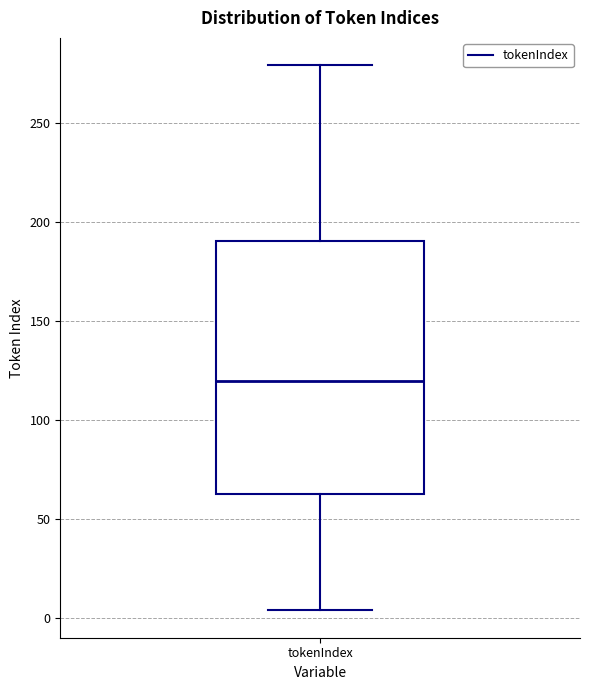

Read this box plot against the y-axis: the position of the median line, the range covered by the box, and the ends of both whiskers. The values are not printed on the chart, so give them approximately, as read against the axis.

median 120, box 65 to 190, whiskers 5 to 280